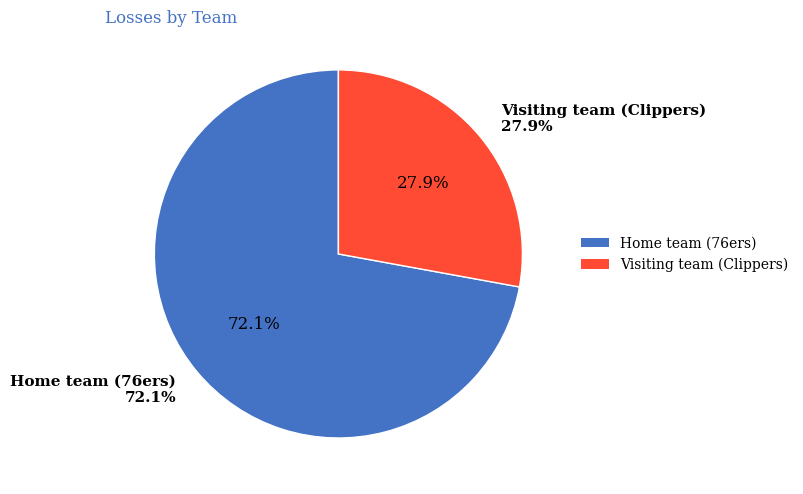

To the nearest percent, what is the difference between the Visiting team (Clippers) and Home team (76ers) slice percentages?

44%